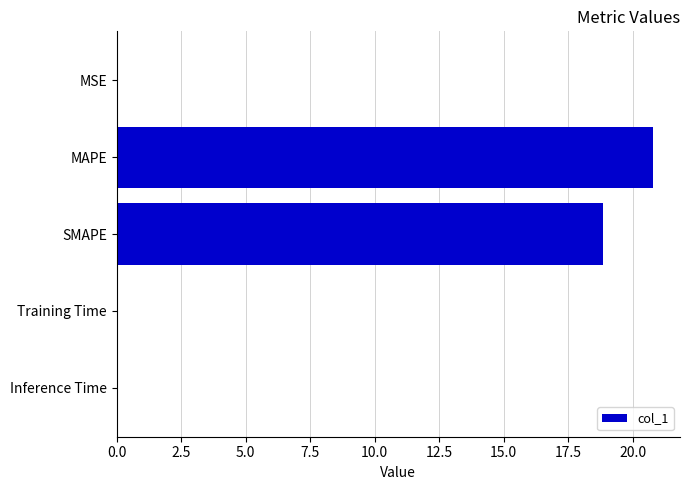

At which label is the value closest to 10?

SMAPE